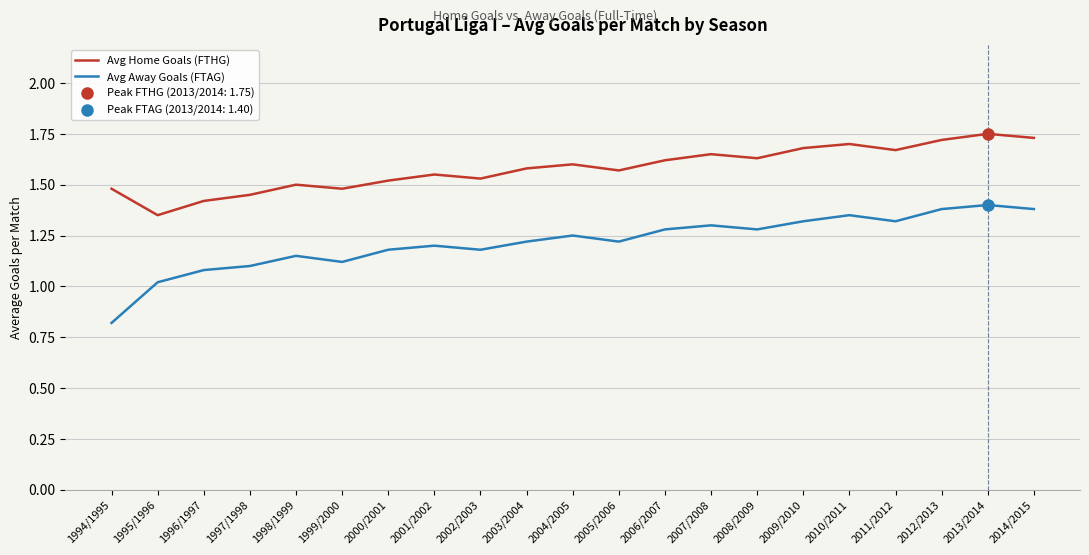

True or false: Avg Home Goals (FTHG) and Avg Away Goals (FTAG) intersect in this chart.

False